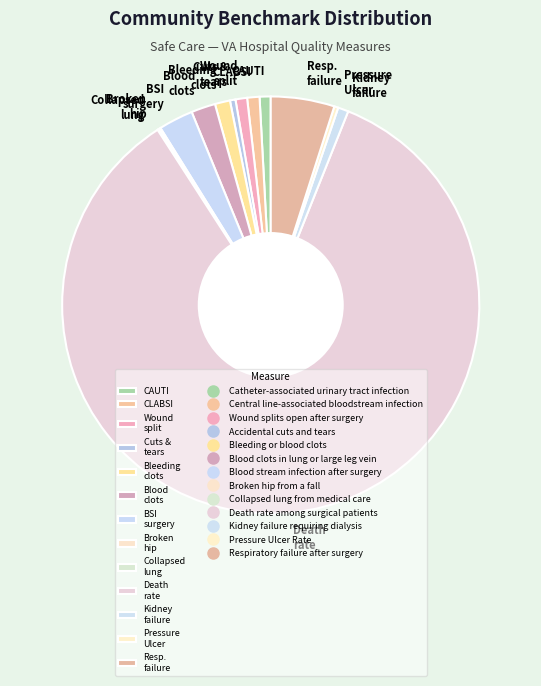

Do Kidney failure and CAUTI together represent more than half of the pie?

No